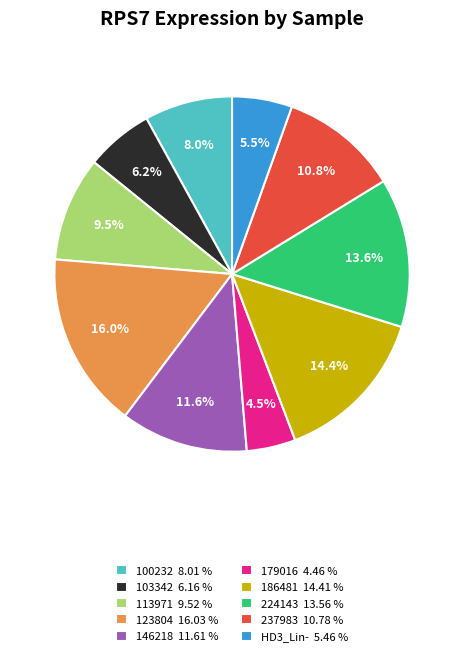

To the nearest percent, what is the difference between the 113971 and 224143 slice percentages?

4%